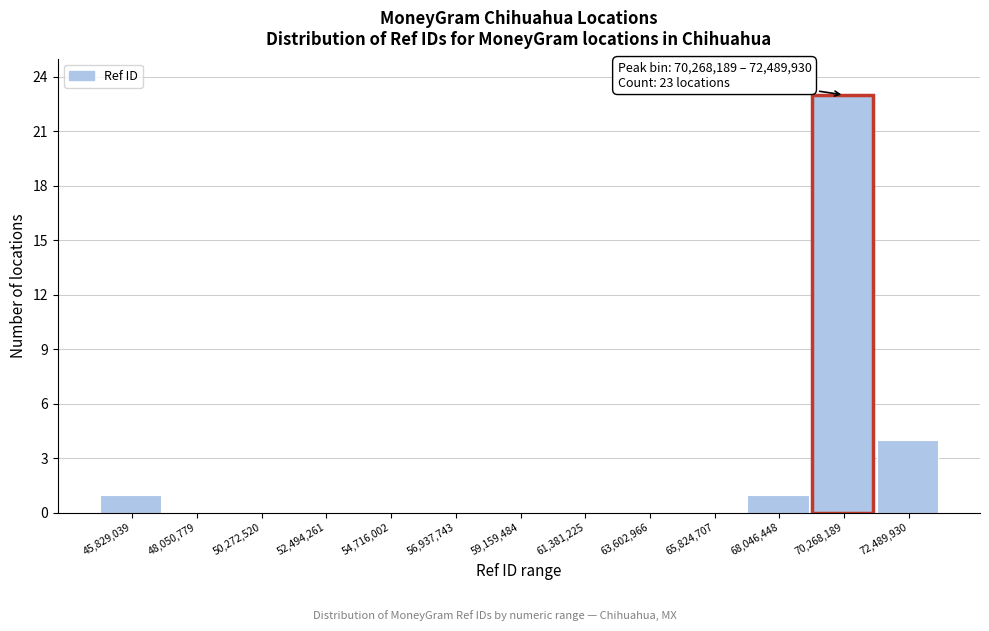

Reading left to right, extract all data points from this chart.

45,829,039=1	48,050,779=0	50,272,520=0	52,494,261=0	54,716,002=0	56,937,743=0	59,159,484=0	61,381,225=0	63,602,966=0	65,824,707=0	68,046,448=1	70,268,189=23	72,489,930=4